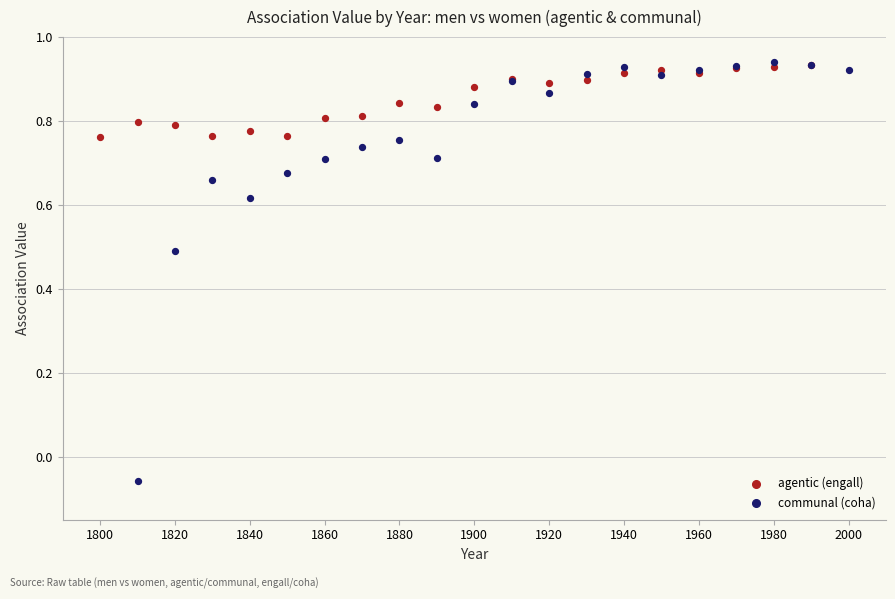

Which series contains the lowest Y value?

communal (coha)